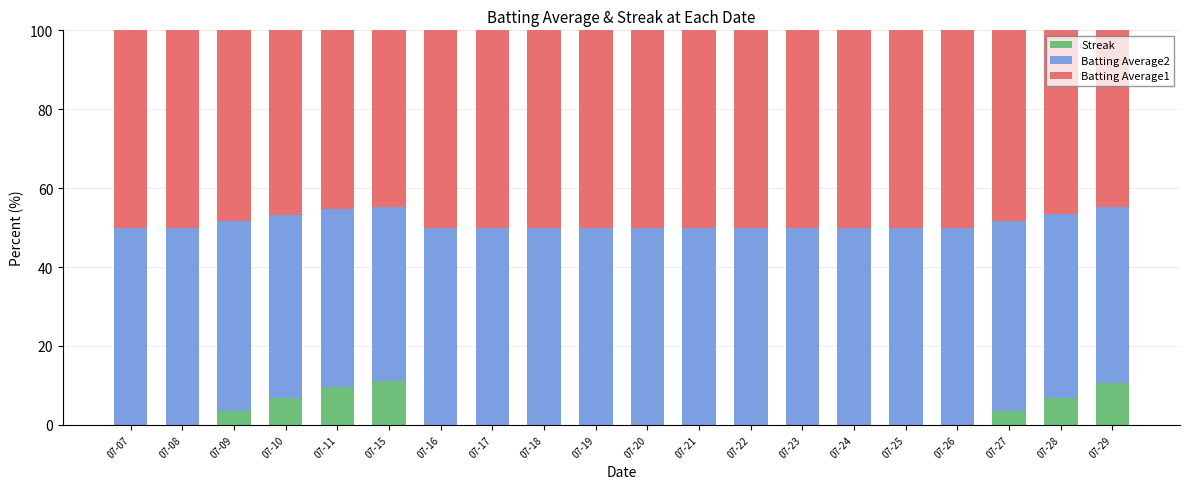

The Streak series shows 0.0 at 07-24. True or false?

True